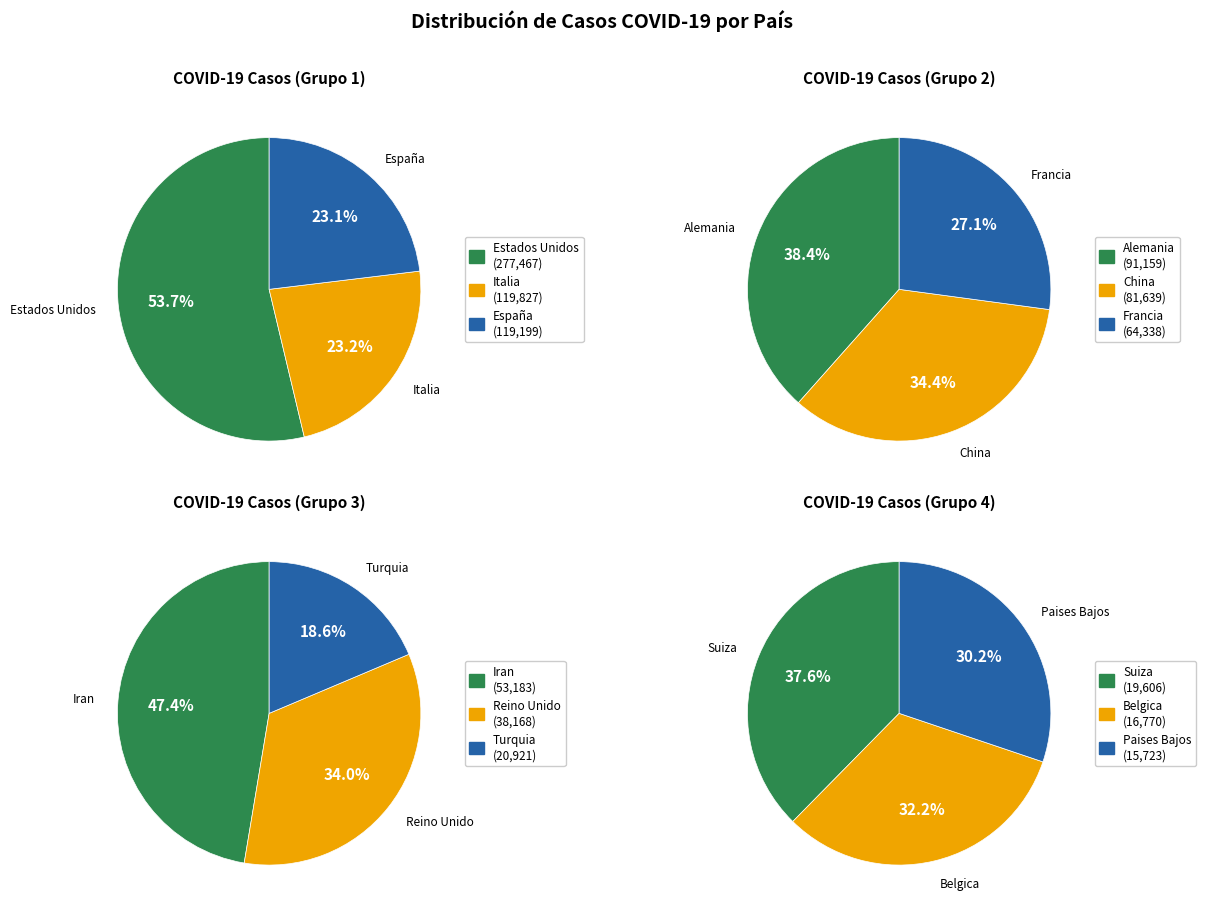

Is the sum of Paises Bajos and China greater than half?

No